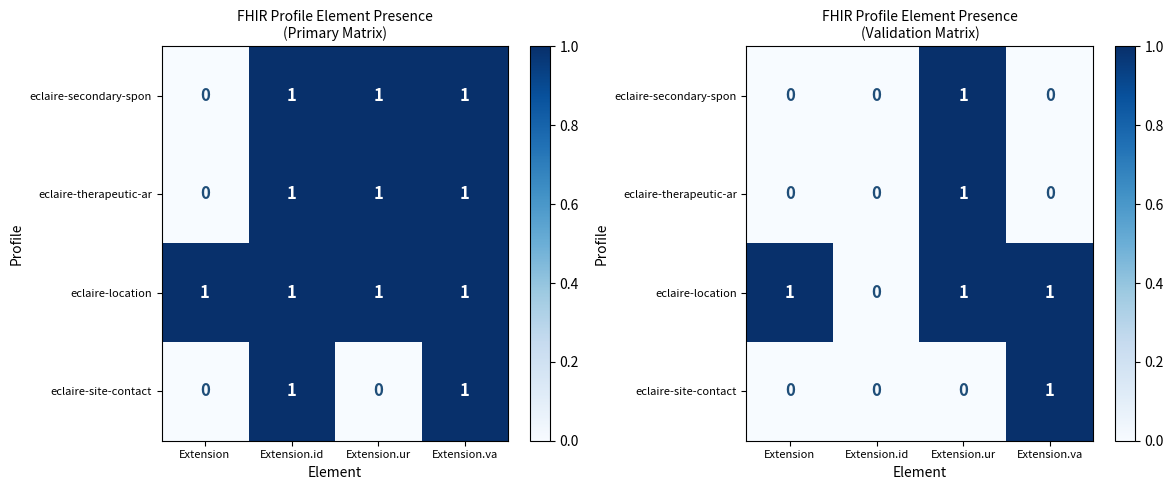

How many categories are shown in the chart?

4